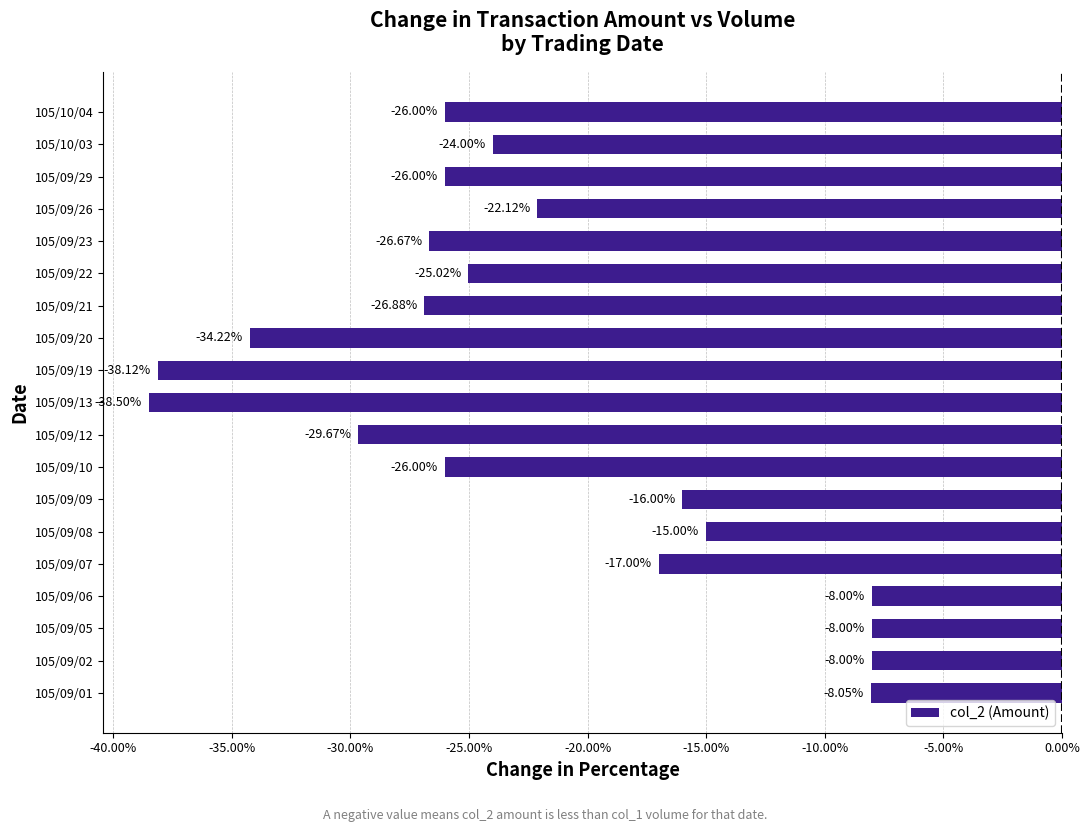

What is the sum of all values?

-423.2